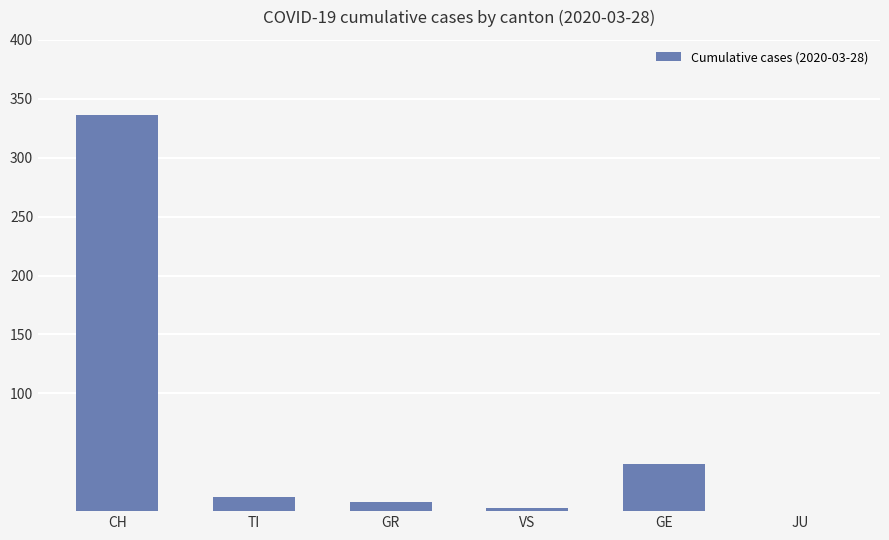

Which has a higher value, JU or GR?

GR